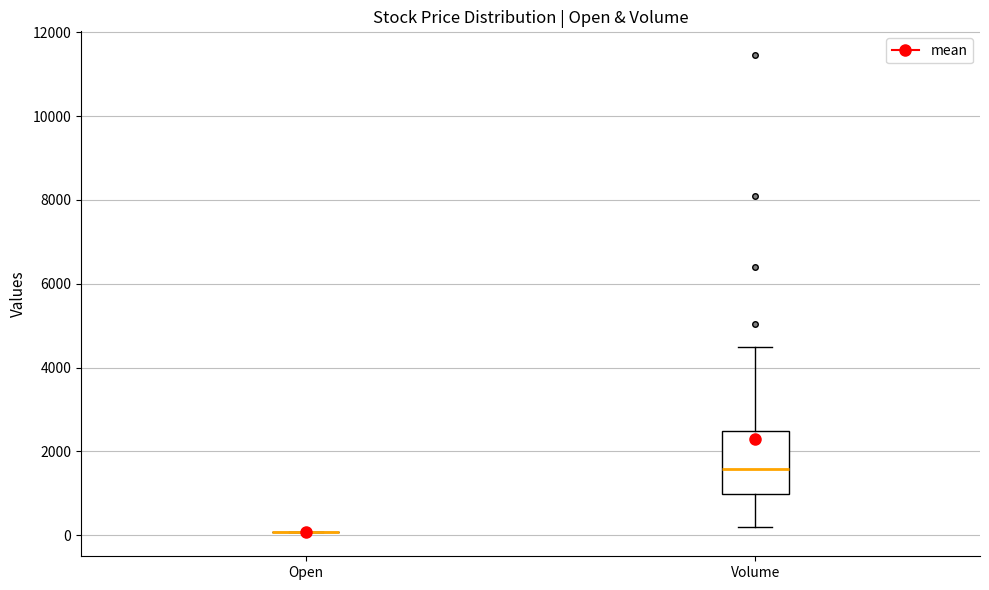

Where is the lower edge of the box for Volume on the y-axis? The values are not printed on the chart, so give them approximately, as read against the axis.

1000